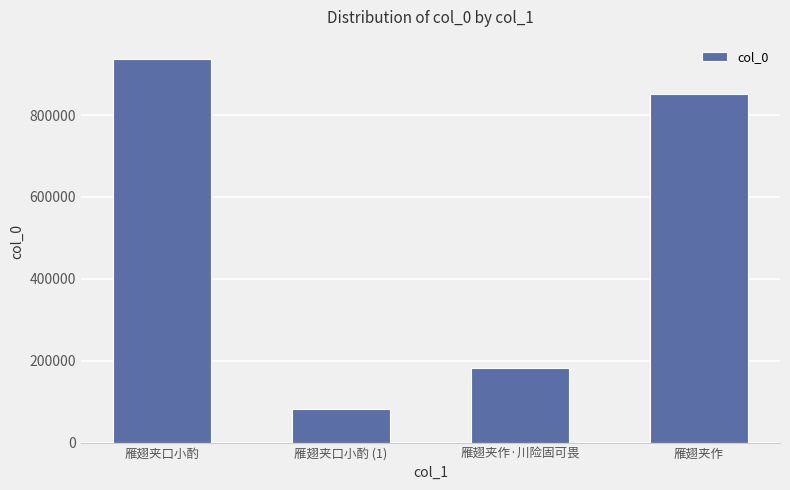

At which label does the data first exceed 850660?

雁翅夹口小酌